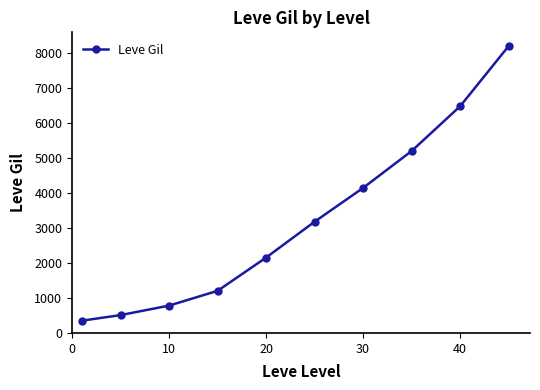

What is the value of the 8th point from the left?

5200.0